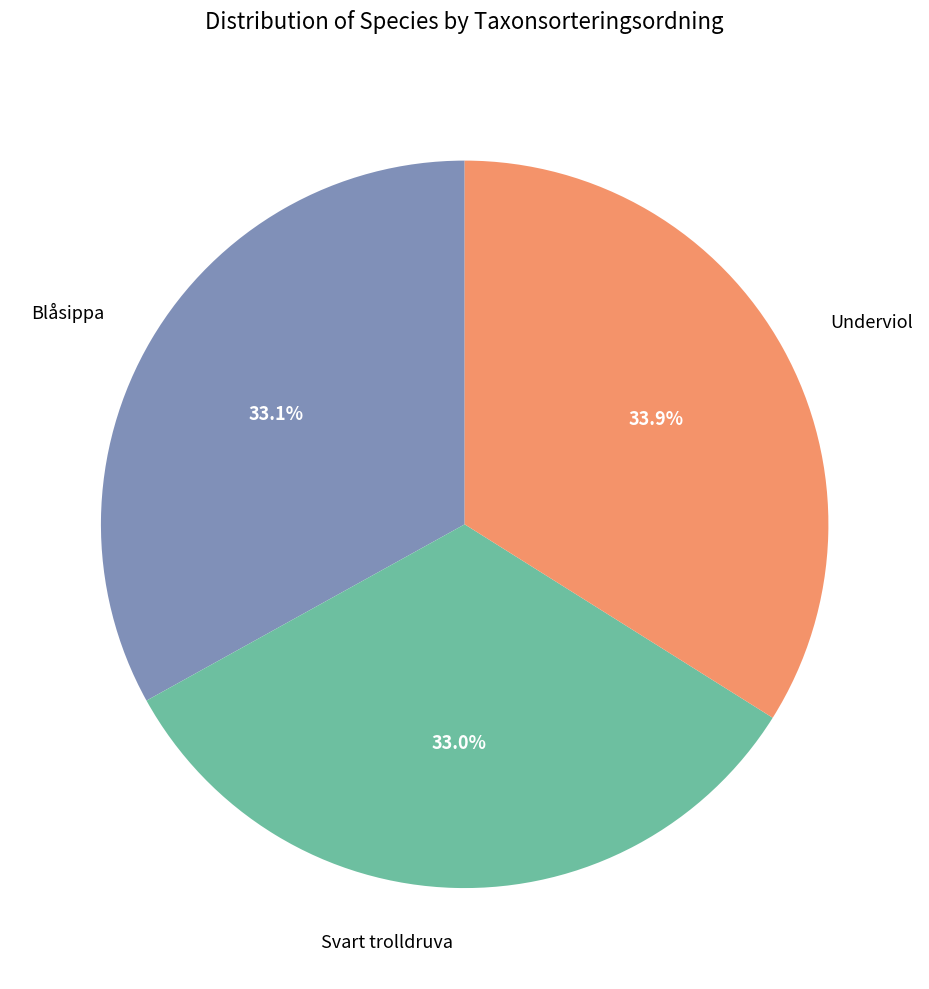

What is the total percentage of Underviol and Svart trolldruva?

66.9%